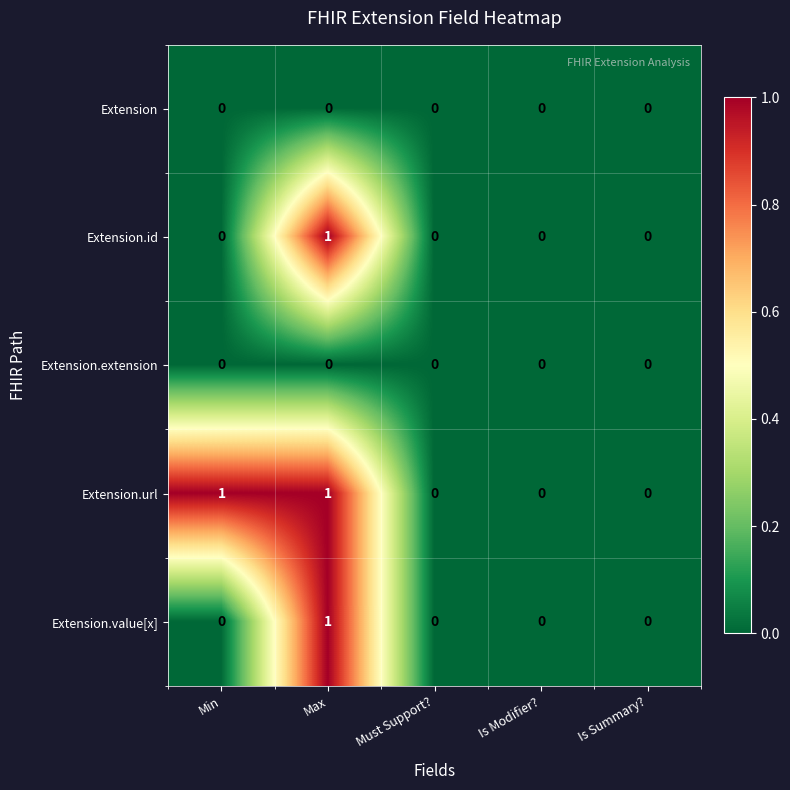

At which category is the sum across all series the highest?

Max